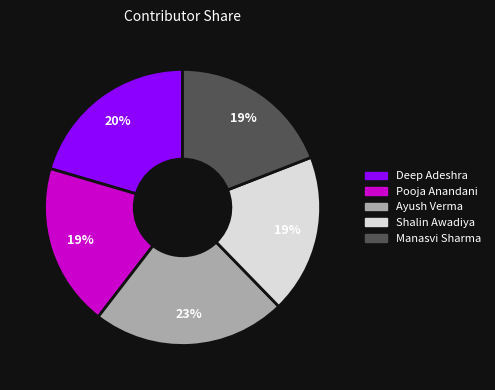

Is it true that Ayush Verma is 28% of the pie?

False